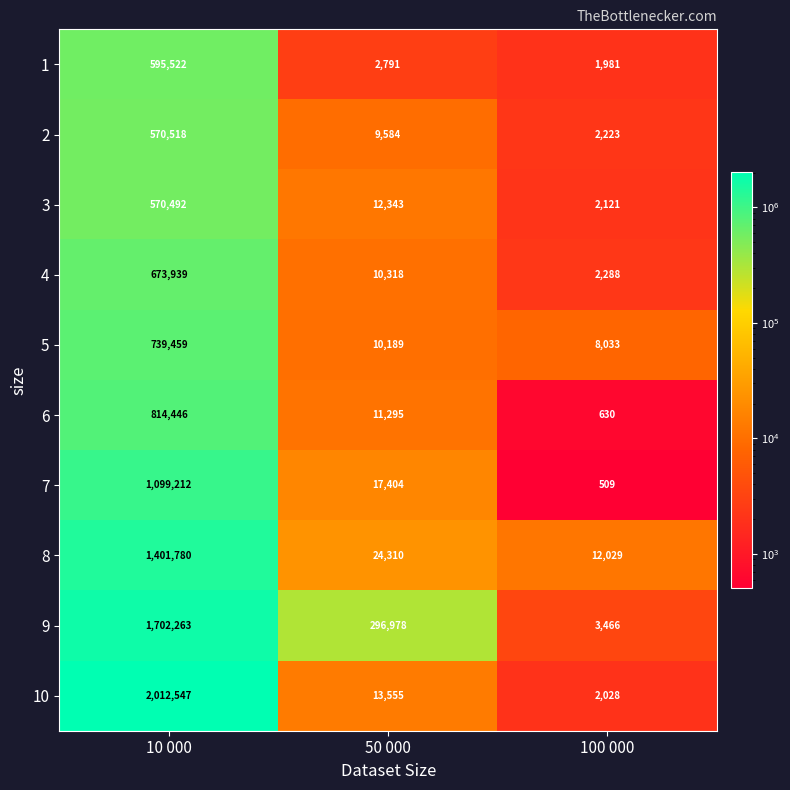

Reading right to left, extract all data points from this chart.

1: 1981	2791	595522
2: 2223	9584	570518
3: 2121	12343	570492
4: 2288	10318	673939
5: 8033	10189	739459
6: 630	11295	814446
7: 509	17404	1099212
8: 12029	24310	1401780
9: 3466	296978	1702263
10: 2028	13555	2012547